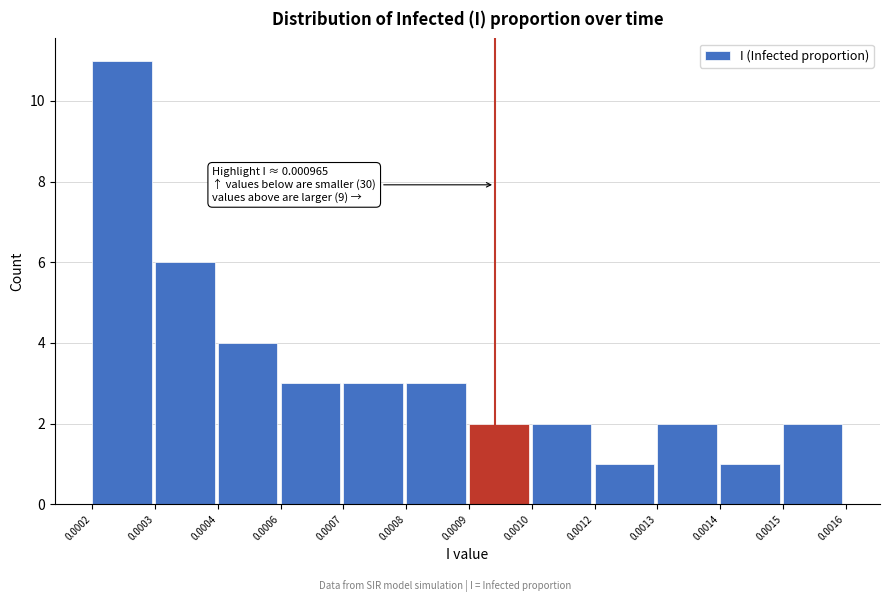

Reading left to right, list all the values displayed in this chart.

0.0002=11	0.0003=6	0.0004=4	0.0006=3	0.0007=3	0.0008=3	0.0009=2	0.0010=2	0.0012=1	0.0013=2	0.0014=1	0.0015=2